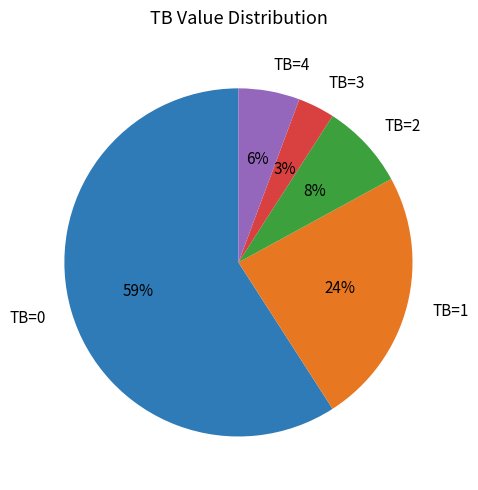

What percentage is the TB=0 slice, to the nearest percent?

59%